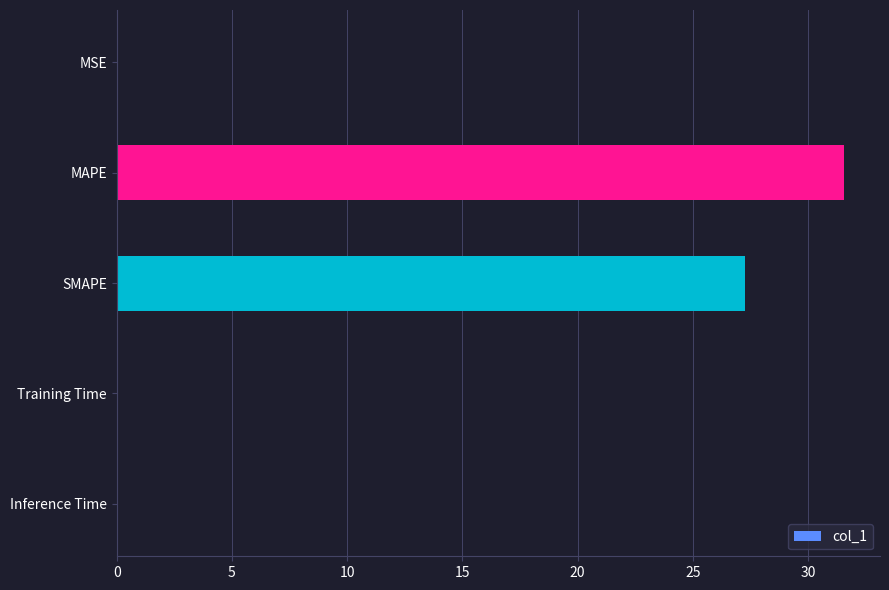

True or false: the data shows 0.0 at MSE.

True